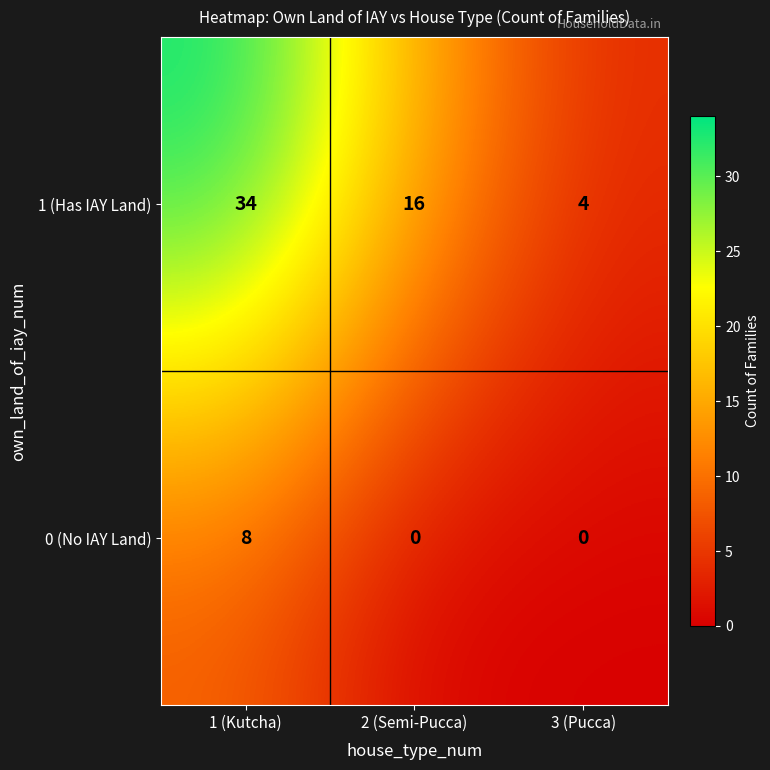

What is the approximate value of 1 (Has IAY Land) at 3 (Pucca), to the nearest 5?

5